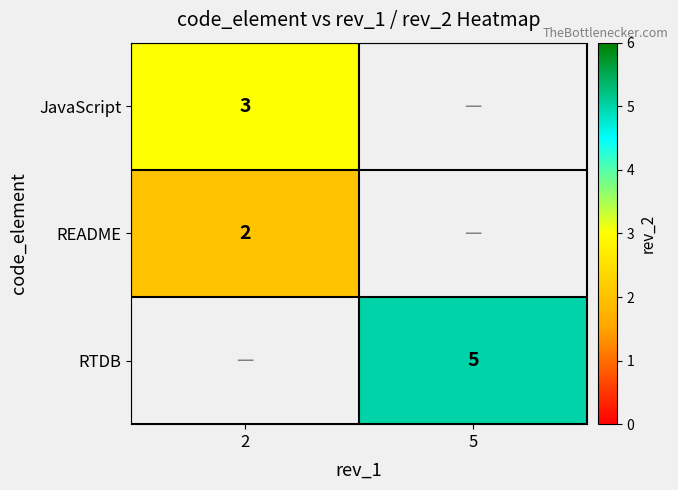

How many series are shown in this chart?

3